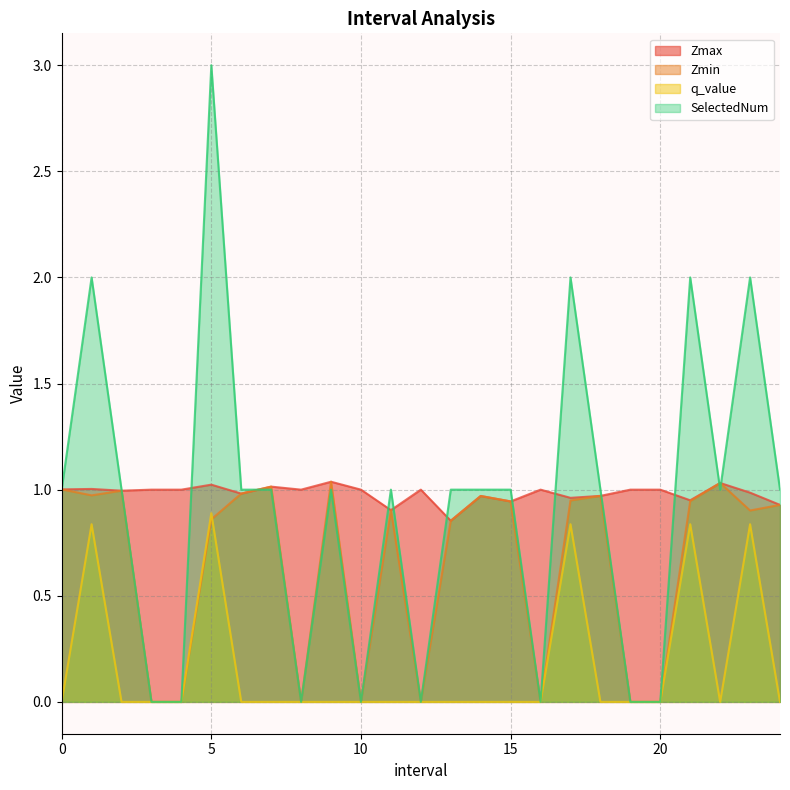

At how many categories does at least one series exceed 0?

25